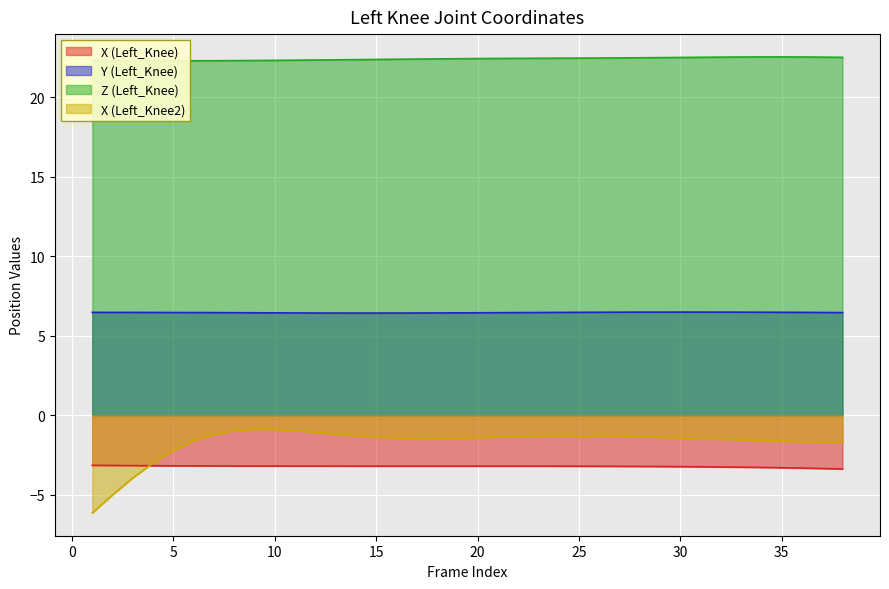

True or false: X (Left_Knee) and Z (Left_Knee) intersect in this chart.

False